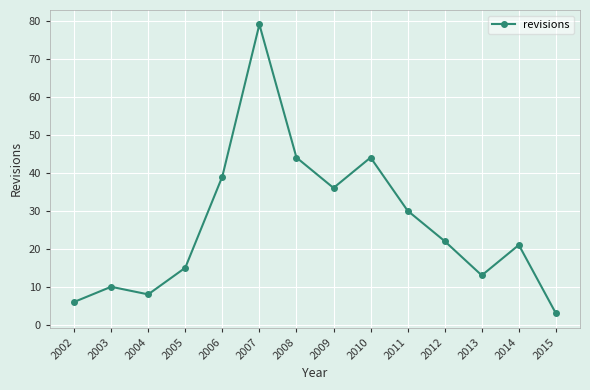

Between 2015 and 2014, which is larger?

2014